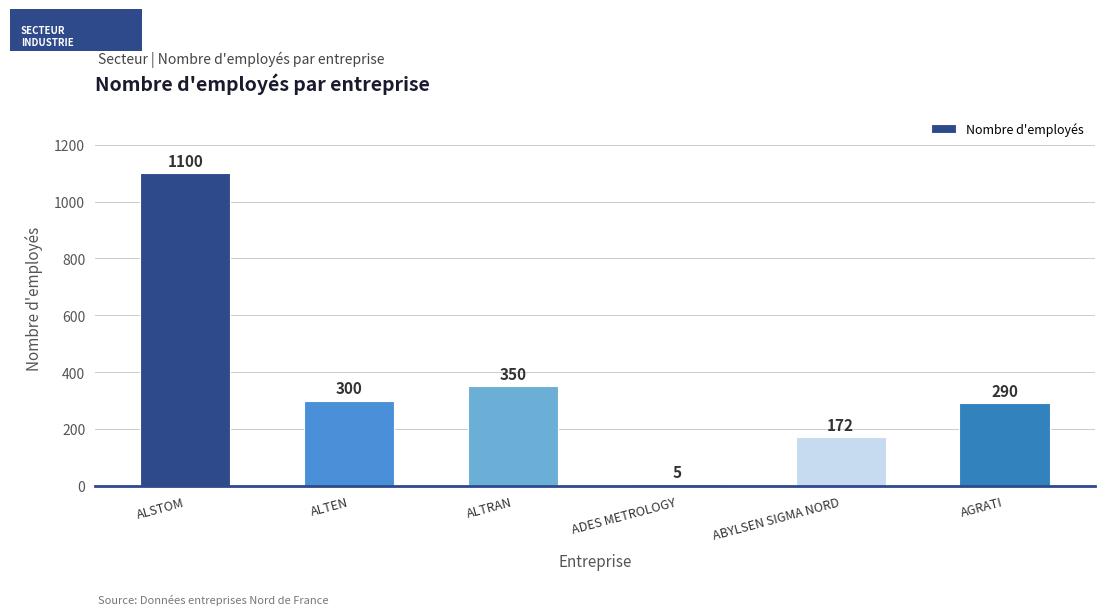

What is the change in value from ALTEN to ADES METROLOGY?

-295